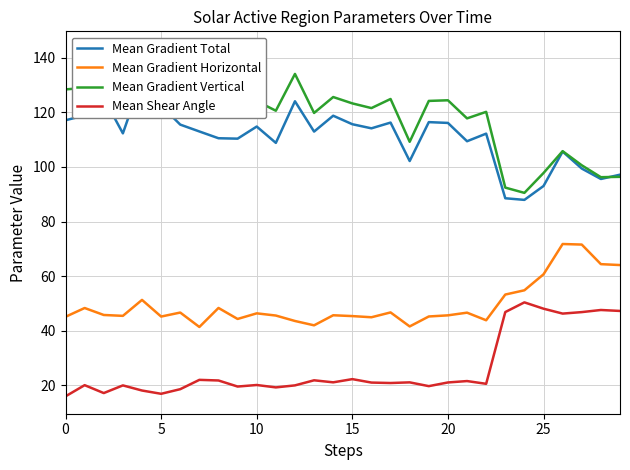

True or false: Mean Shear Angle has a value of 29.9 at 25.

False